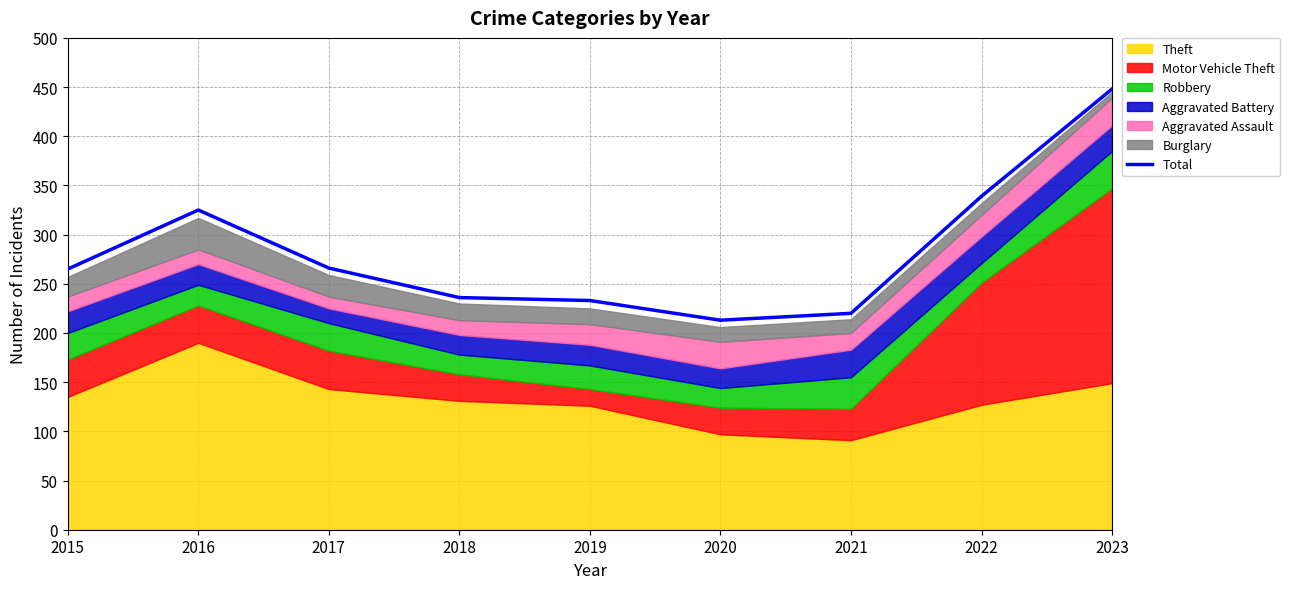

Where is the data nearest to the value 330?

2016